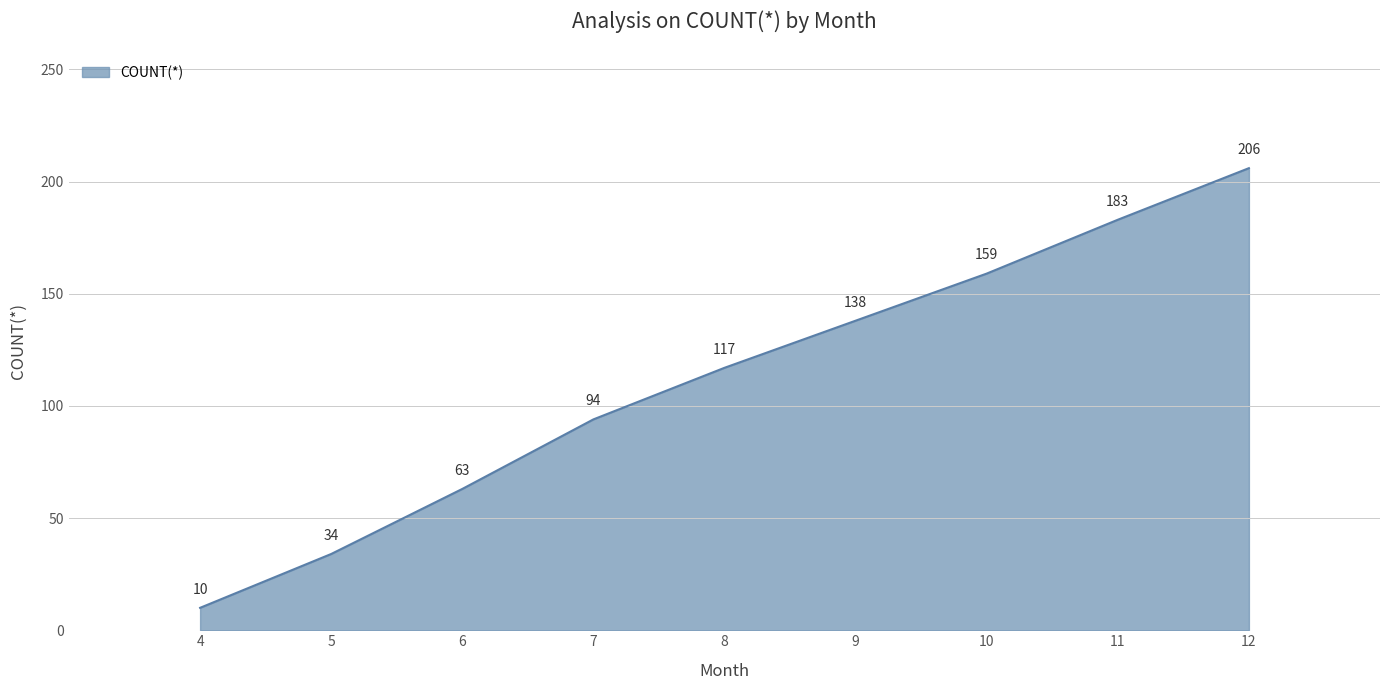

Read the value at 5.

34